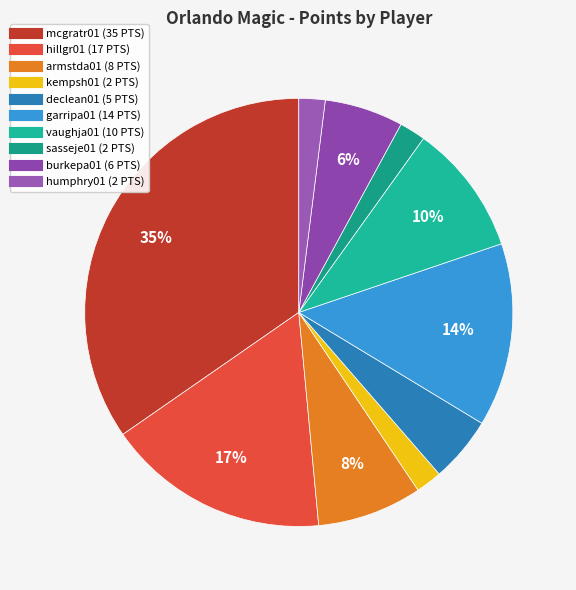

Which has a higher value, sasseje01 or mcgratr01?

mcgratr01